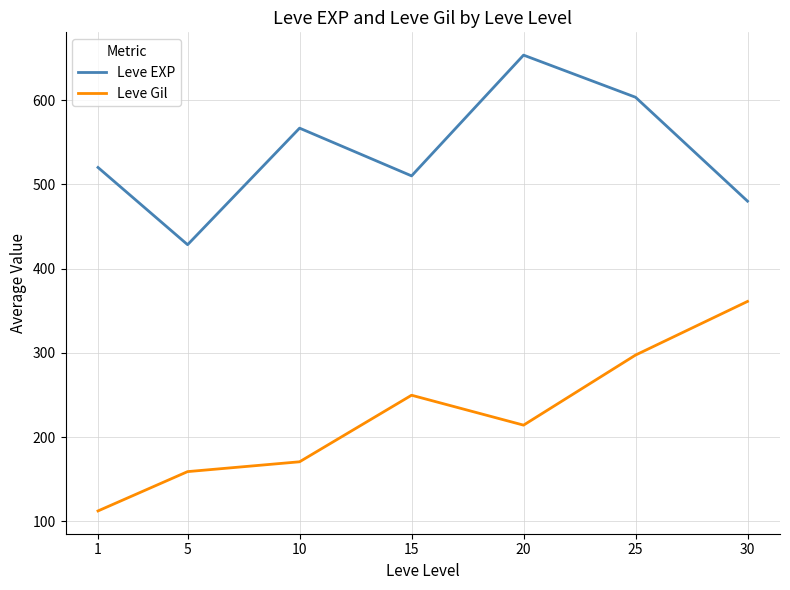

Read the Leve Gil value at 15.

249.7